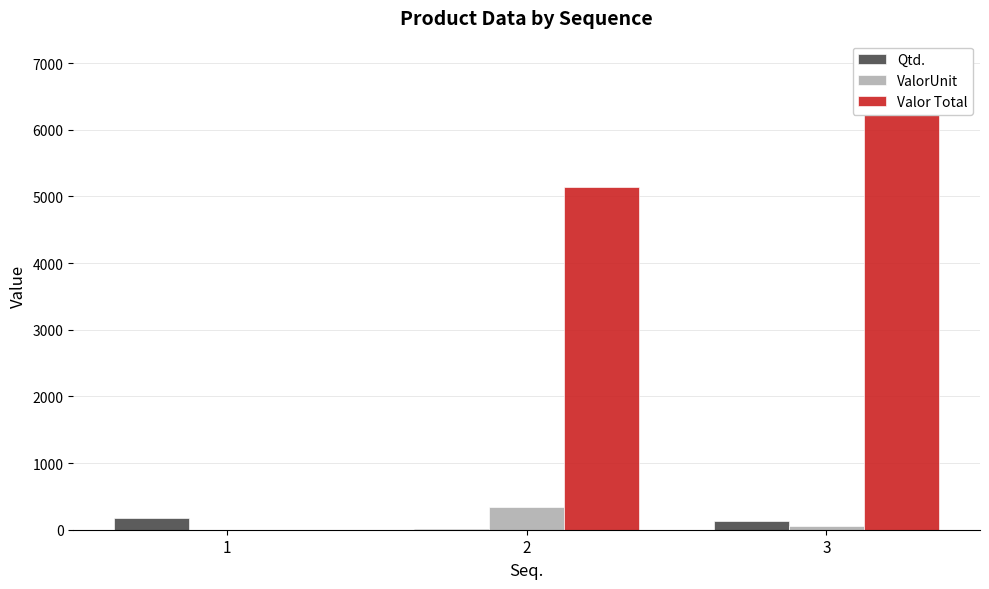

How many bars are there in total?

9